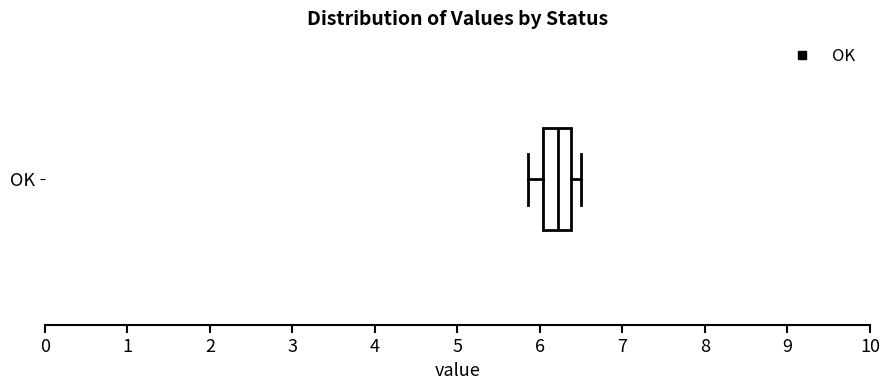

Where does the left whisker of the box for OK end on the x-axis? The values are not printed on the chart, so give them approximately, as read against the axis.

5.9